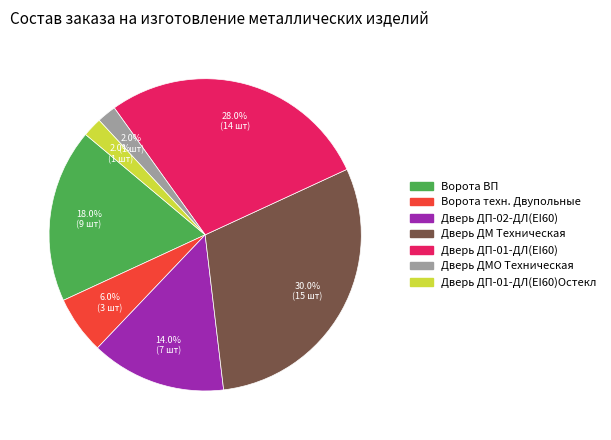

What is the ratio of the value at Ворота ВП to the value at Дверь ДМ Техническая?

0.6